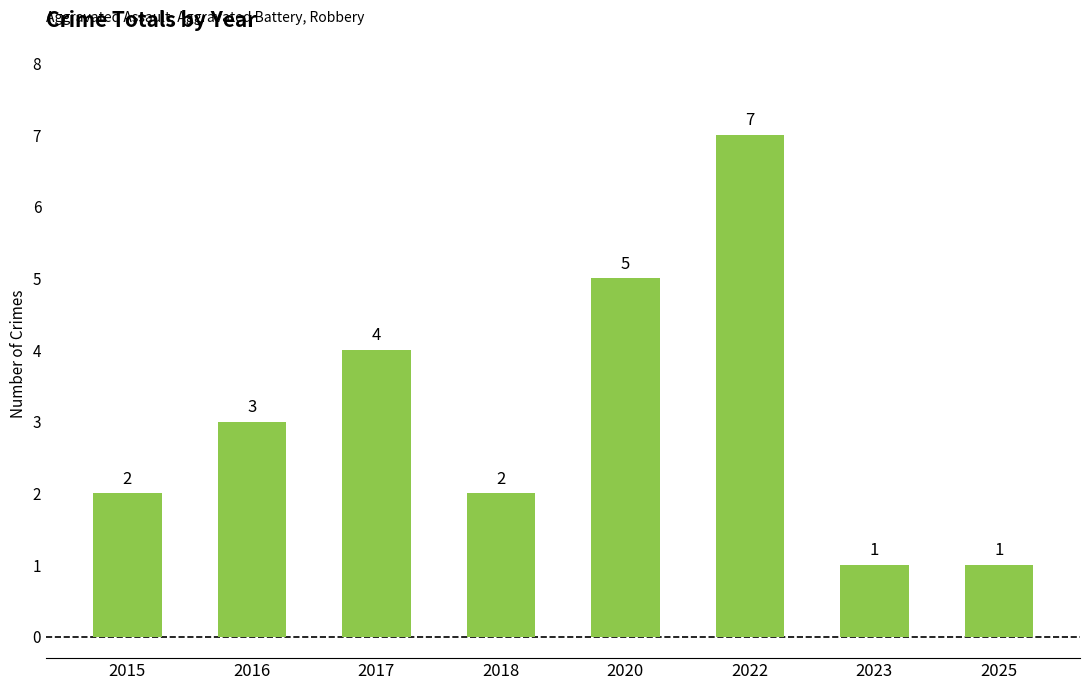

What is the minimum value shown in the chart?

1